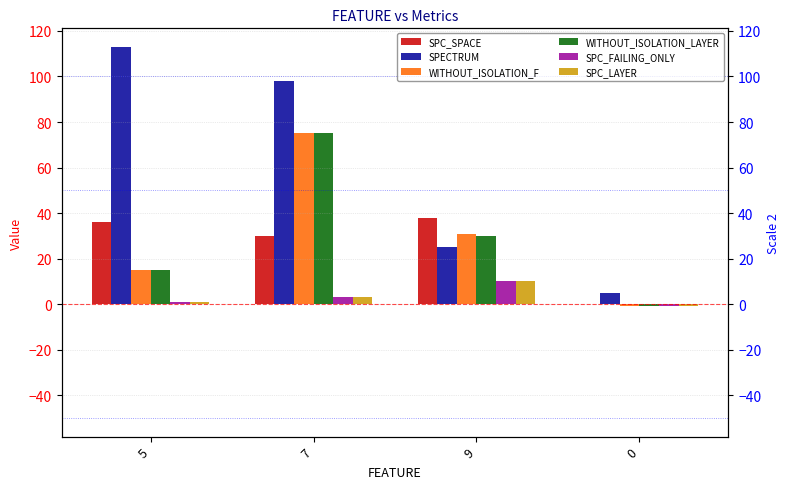

How many positive values does the WITHOUT_ISOLATION_F series have?

3